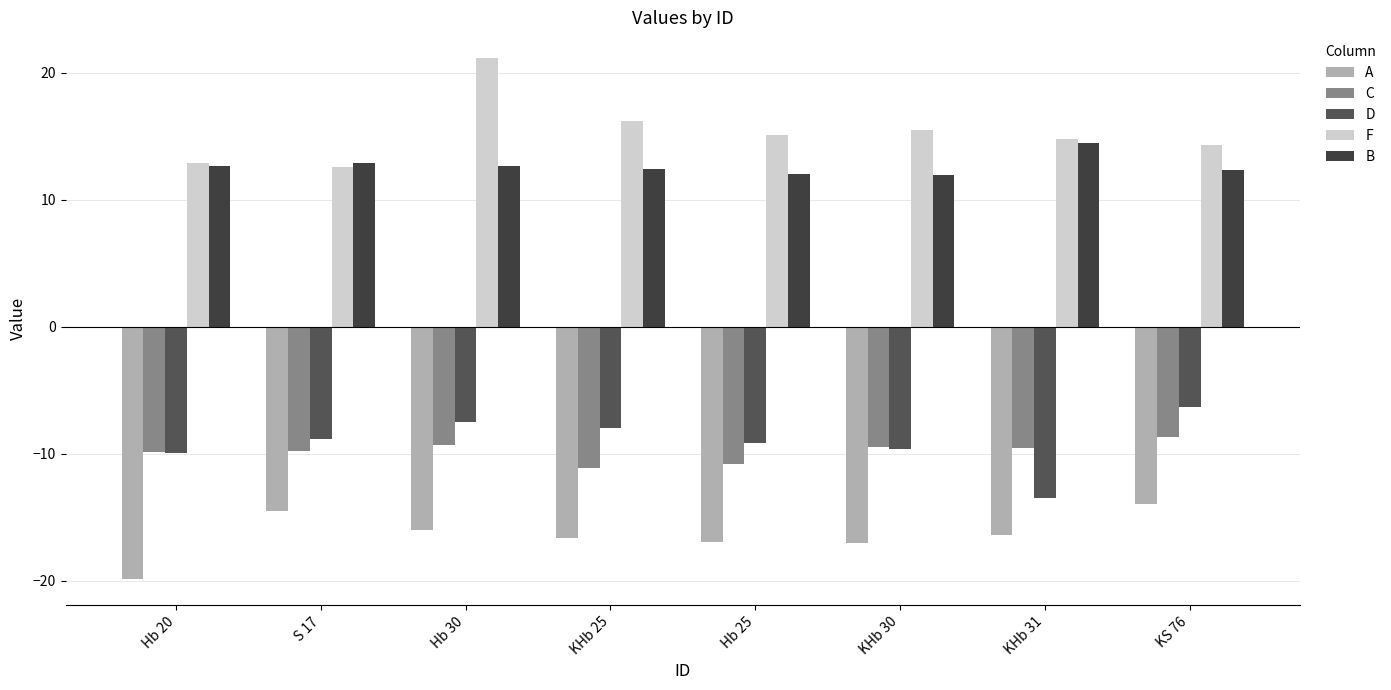

What is the minimum value shown in the chart?

-19.9